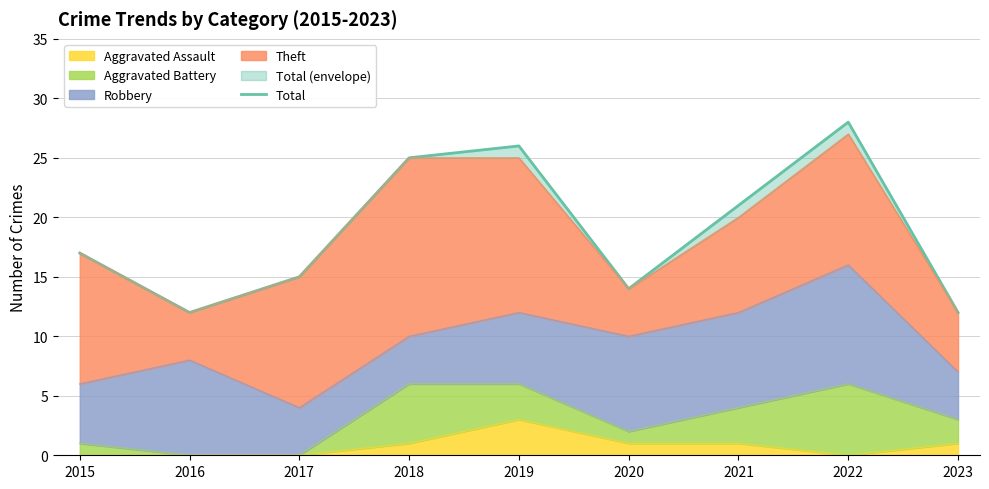

What is the difference between the values at 2021 and 2016?

9